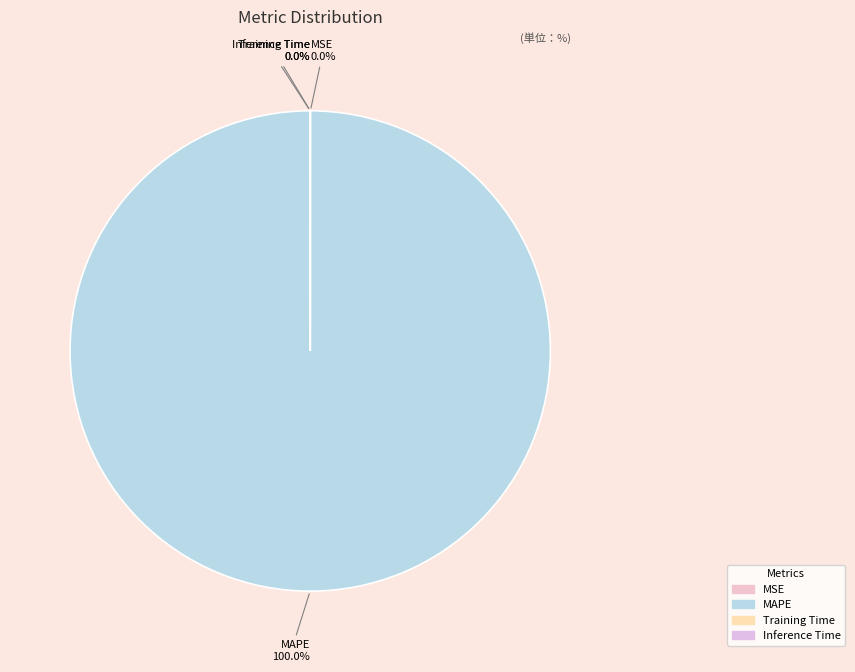

Does any single category account for the majority?

Yes